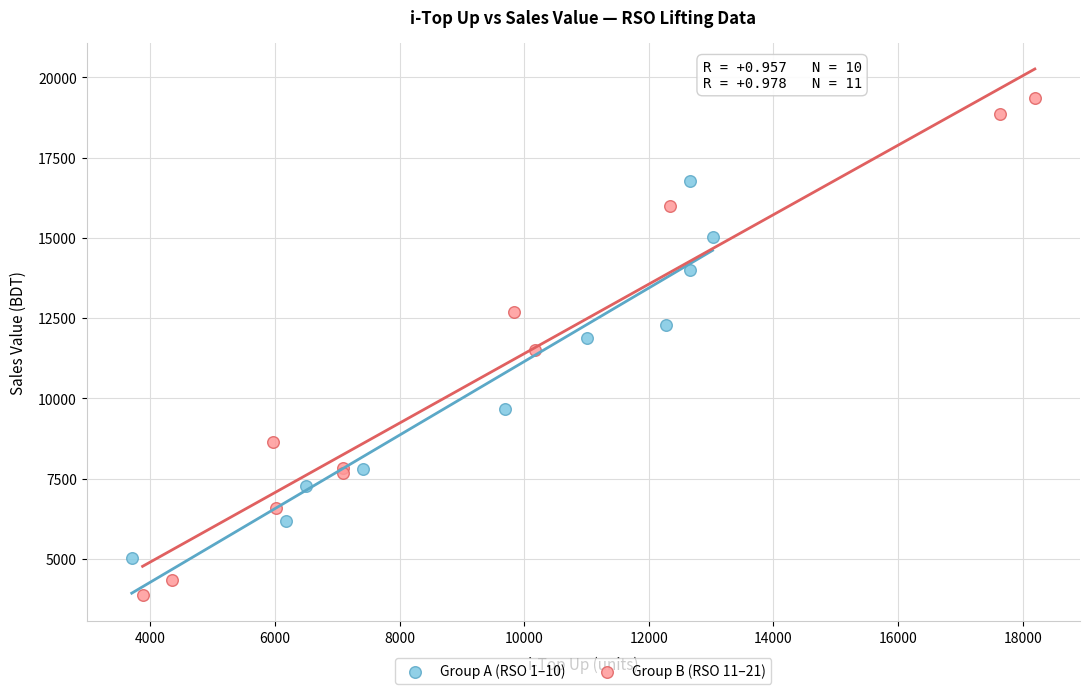

What are all the series names shown in the legend?

Group A (RSO 1–10), Group B (RSO 11–21)